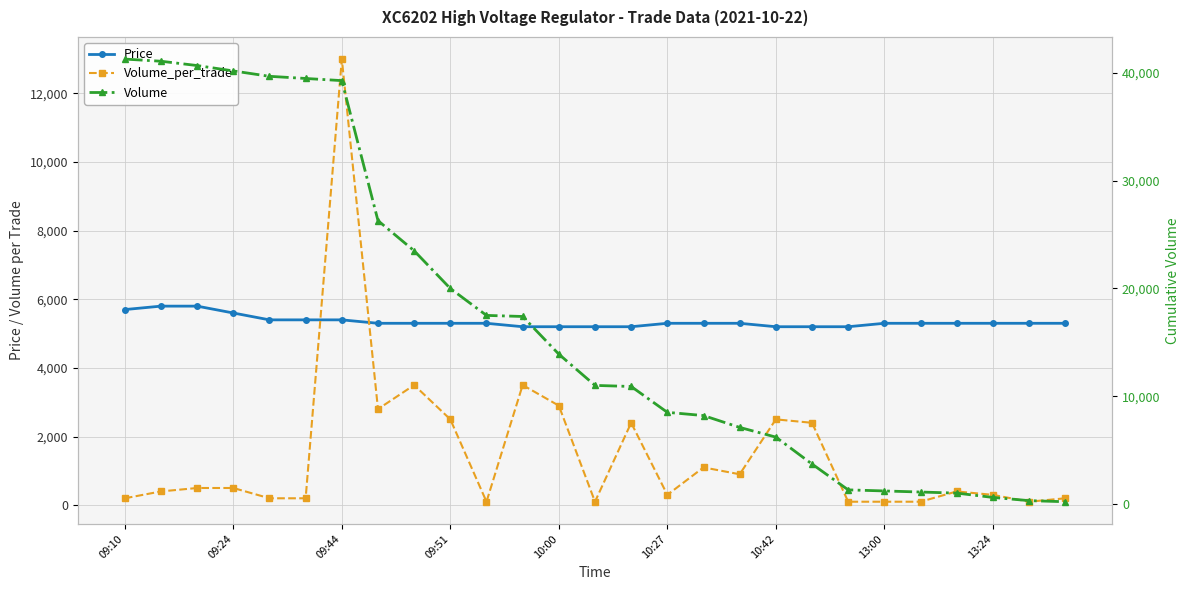

At how many categories does at least one series exceed 31771?

7